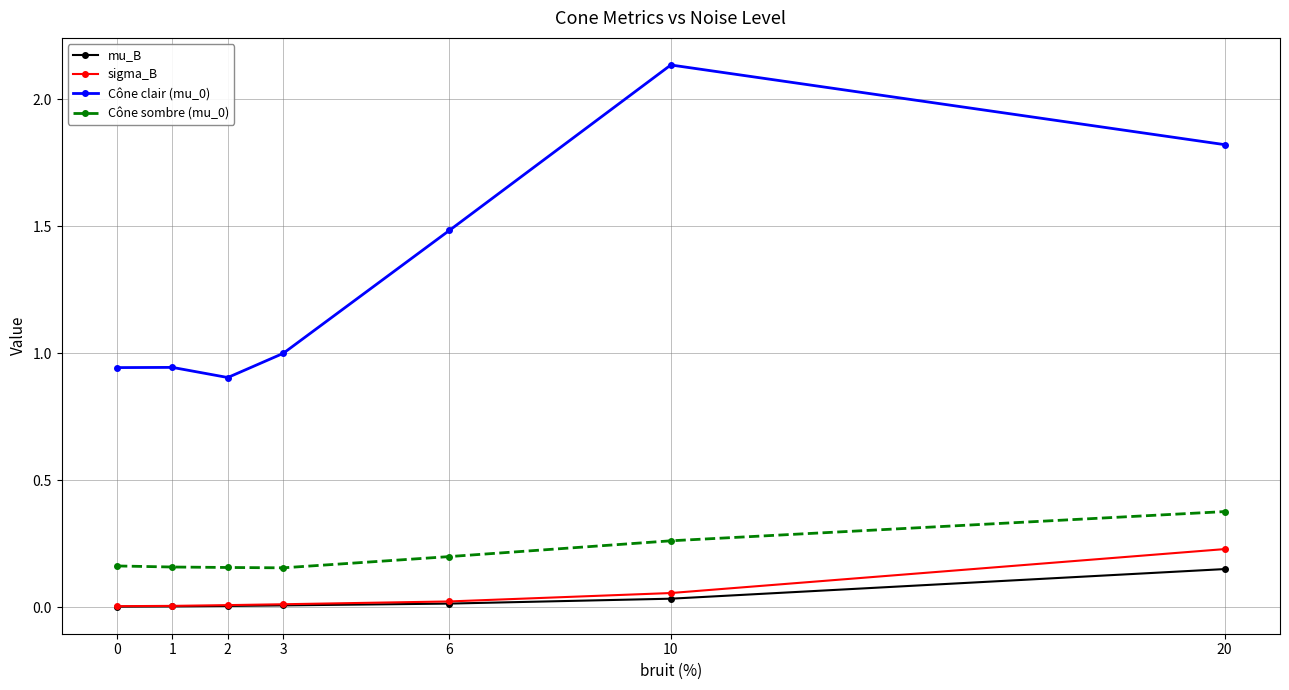

Is the value of mu_B at 1 greater than the value of Cône sombre (mu_0) at 0?

No